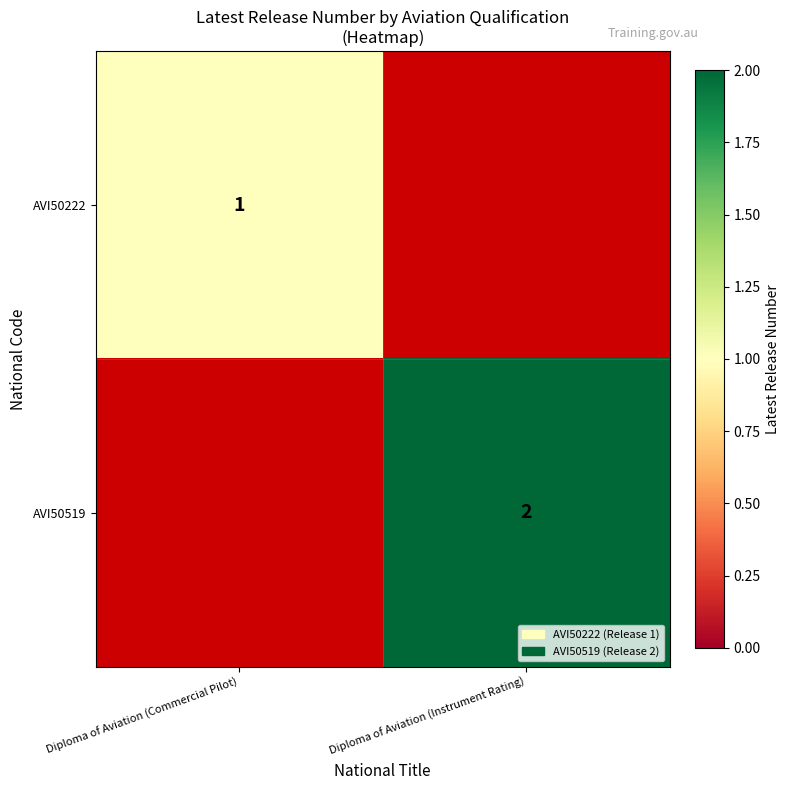

What is the difference between the highest and lowest values at Diploma of Aviation (Commercial Pilot)?

1